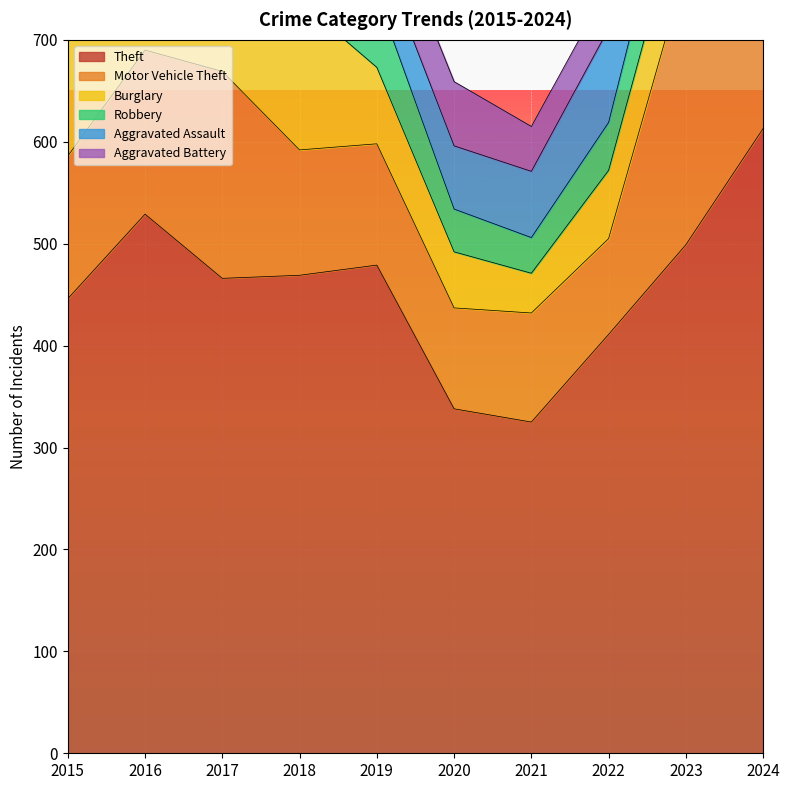

What is the spread (max minus min) of values at 2016?

474